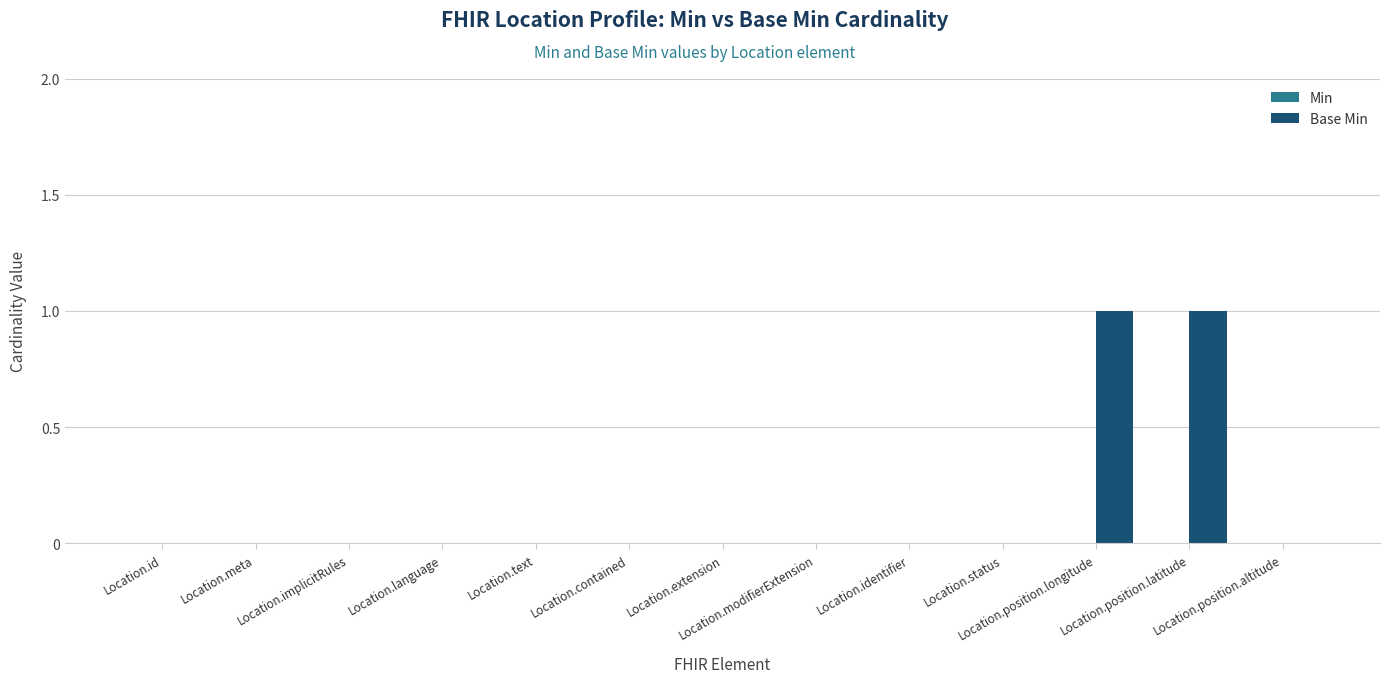

What is the change in value from Location.extension to Location.position.latitude?

+1